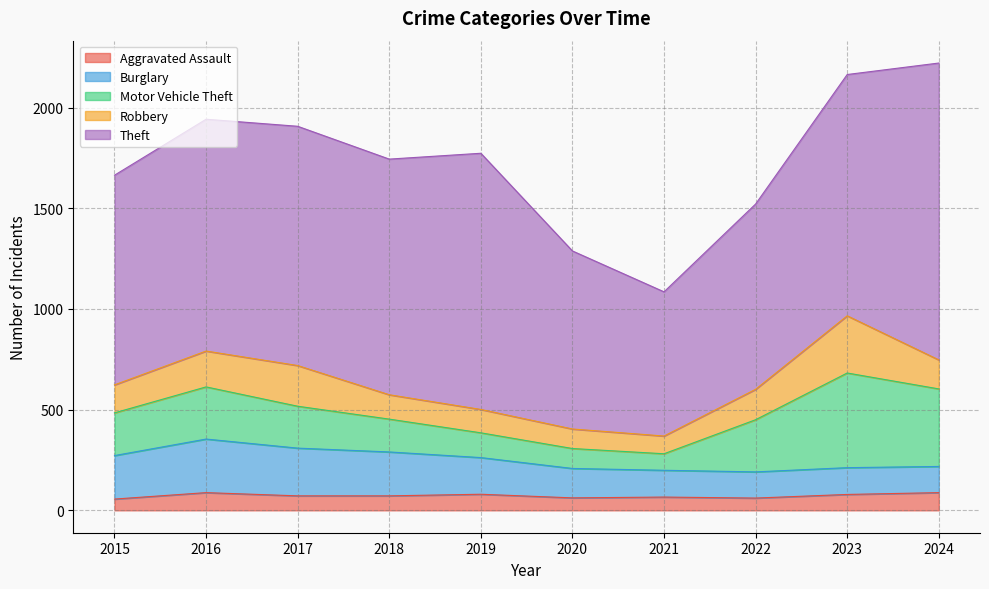

Where does the Burglary series first go above 182?

2015